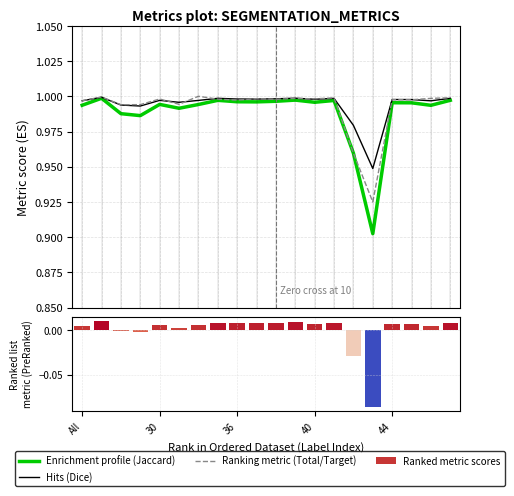

At which category does the chart reach its peak across all series?

6